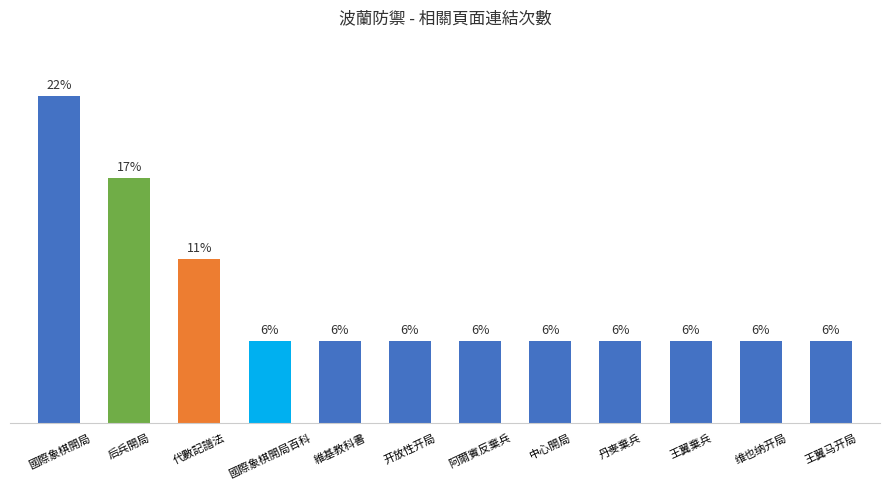

What position from the right is 代數記譜法?

10